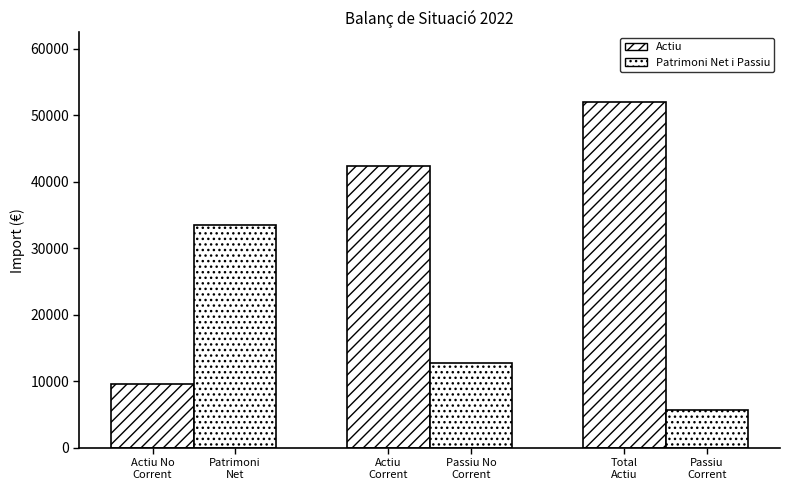

True or false: Patrimoni Net i Passiu has a value of 33471.5 at Actiu No
Corrent.

True